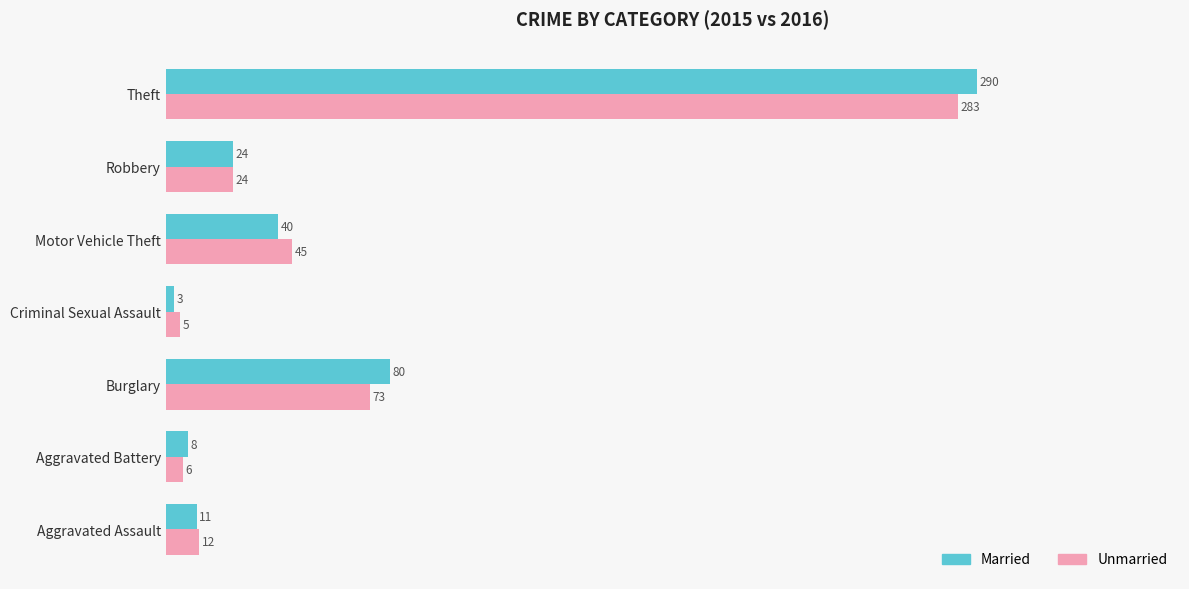

How many series are shown in this chart?

2